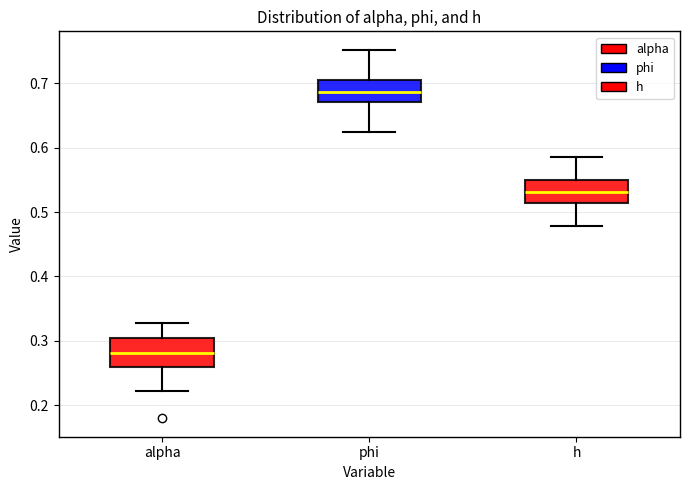

Which box's median line is the highest?

phi